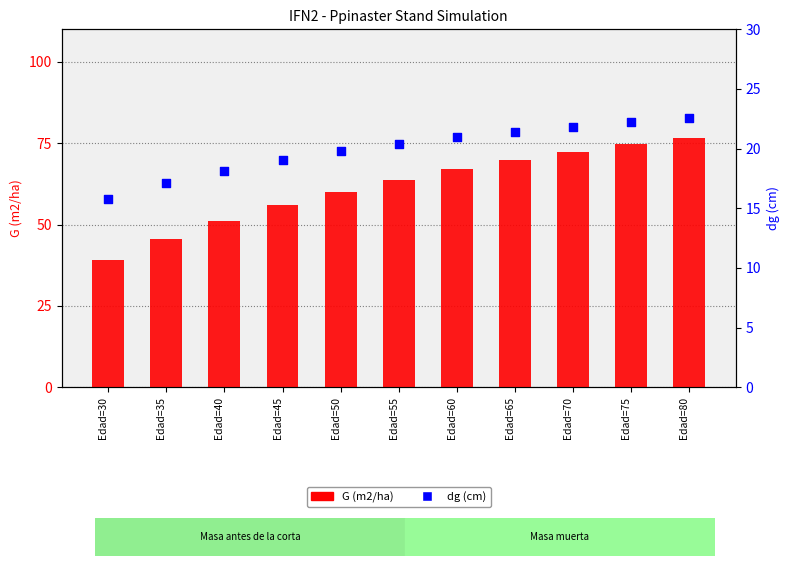

At which category is the sum across all series the highest?

Edad=80